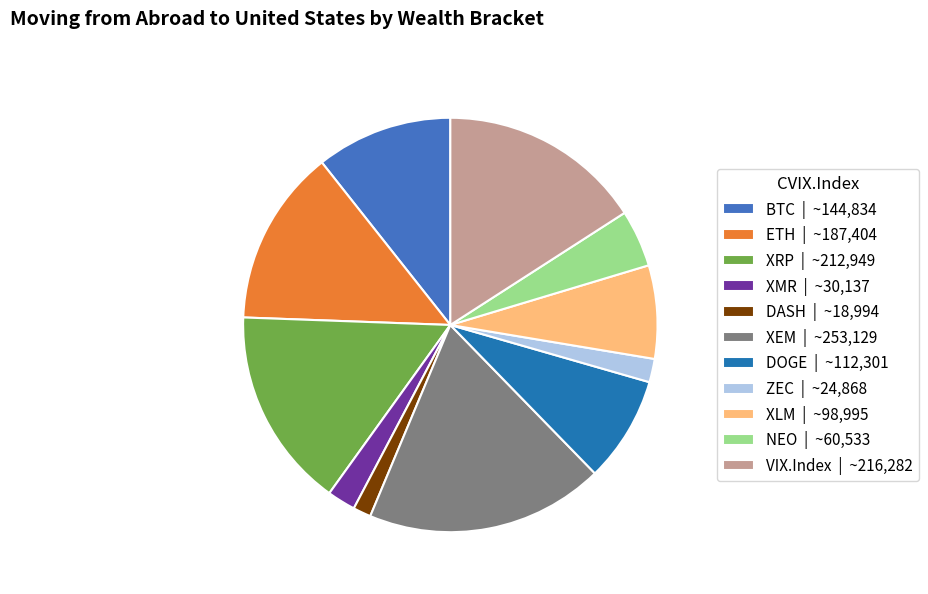

Count the number of slices in the pie.

11